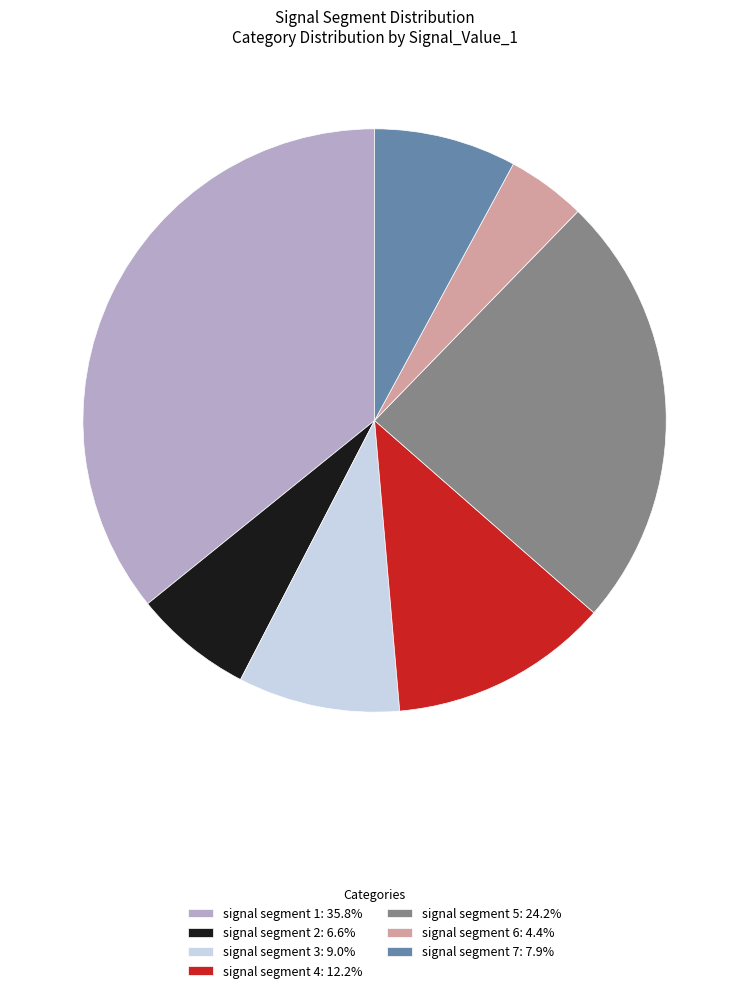

How many segments does this pie chart have?

7